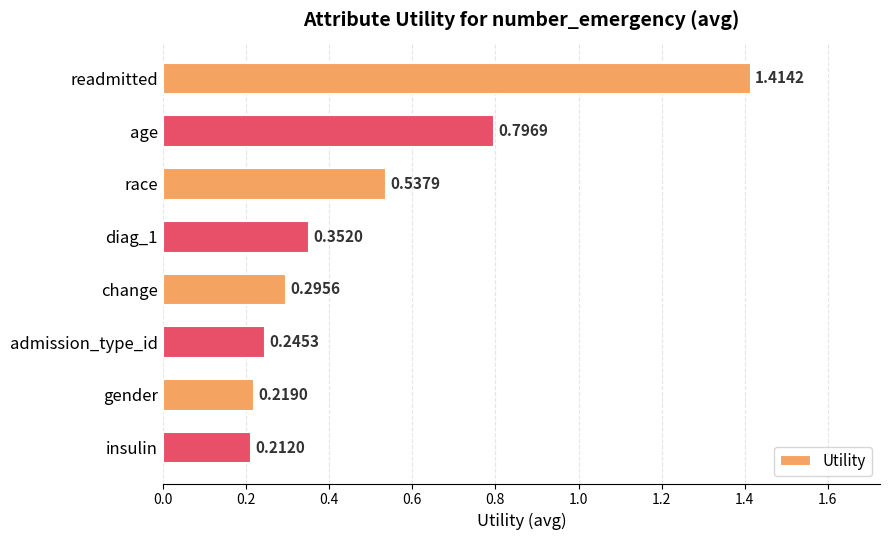

At which category does the chart reach its minimum across all series?

insulin